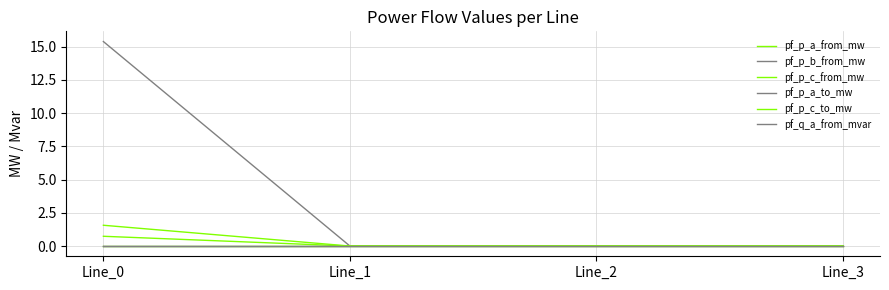

Does the chart have visible grid lines?

Yes